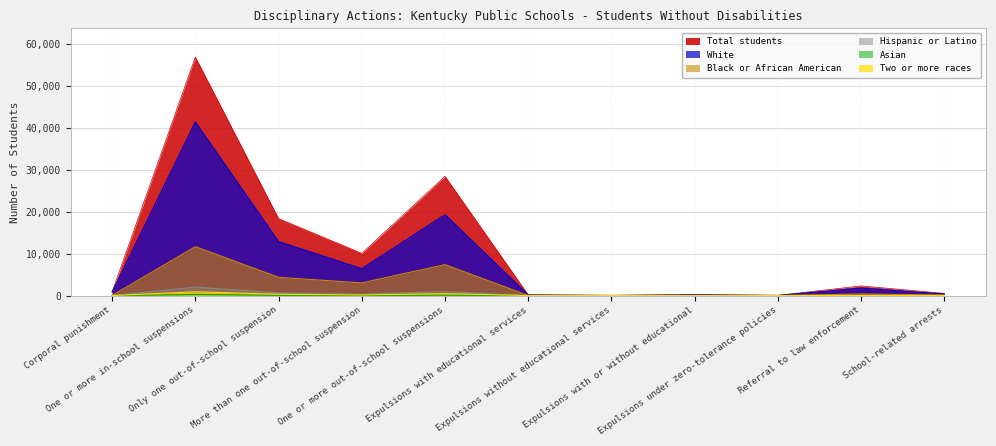

What are all the series names shown in the legend?

Total students, Hispanic or Latino, Black or African American, White, Asian, Two or more races